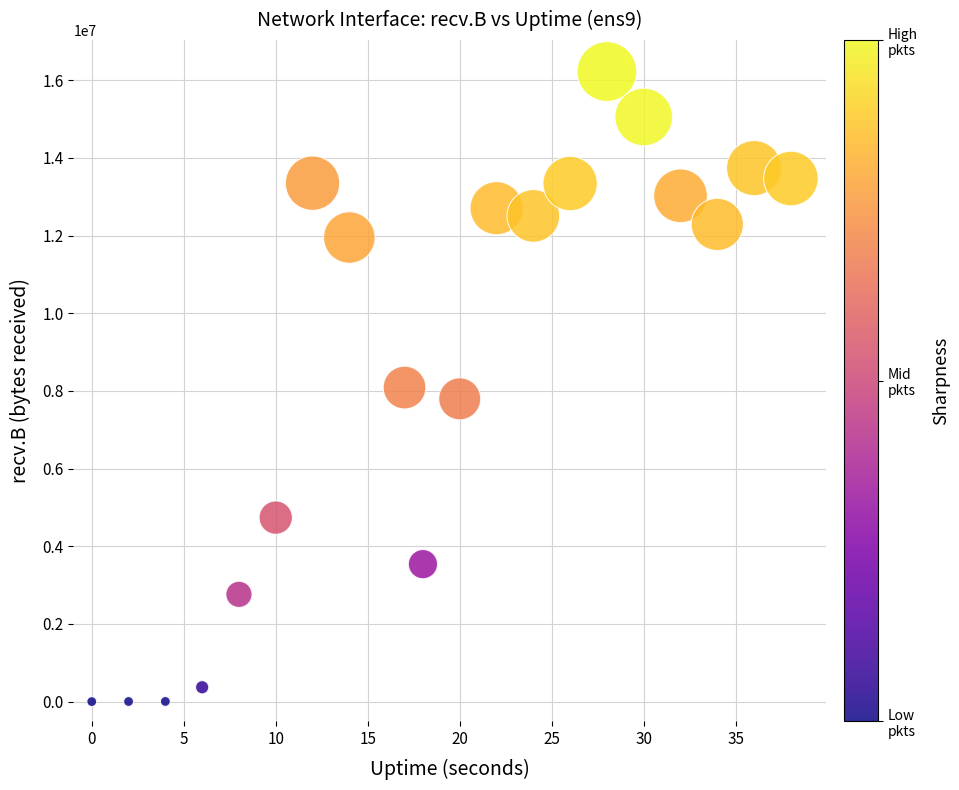

What is the range of X values (max minus min)?

38